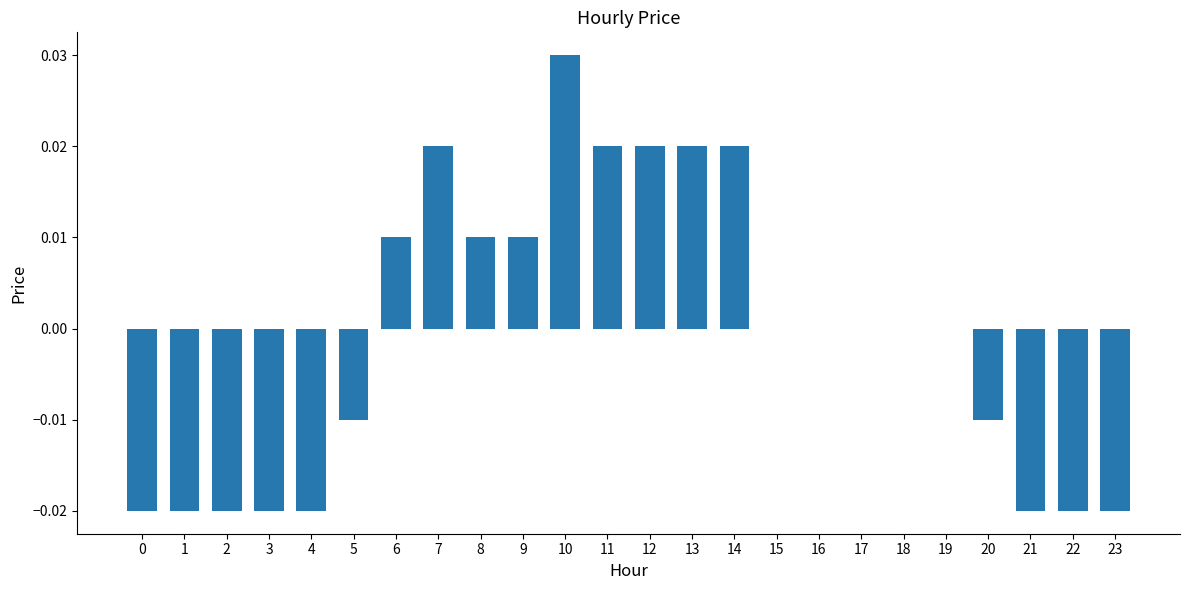

Between 12 and 20, which is larger?

12